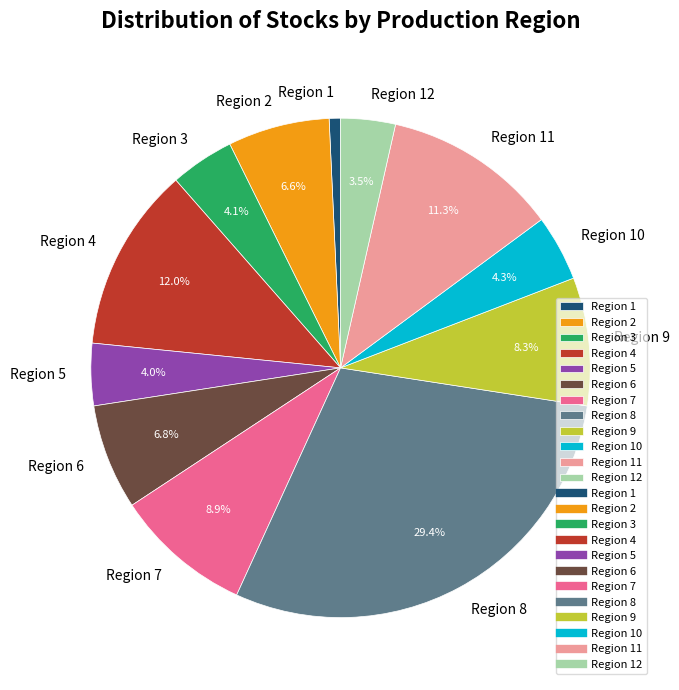

What is the total percentage of Region 9 and Region 5?

12.3%